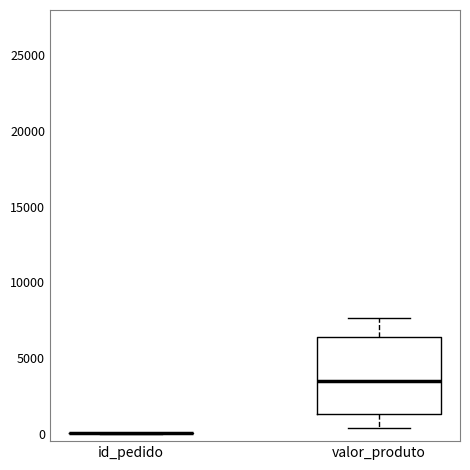

Where is the lower edge of the box for valor_produto on the y-axis? The values are not printed on the chart, so give them approximately, as read against the axis.

1500